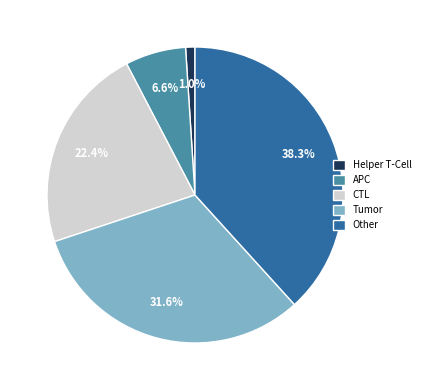

Between Other and CTL, which is larger?

Other